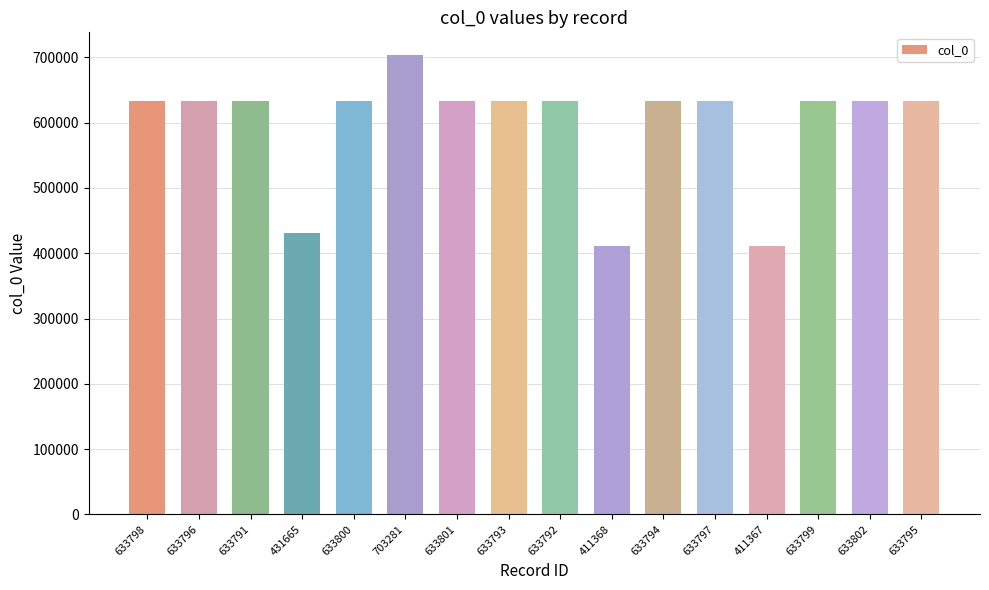

What is the average value?

597702